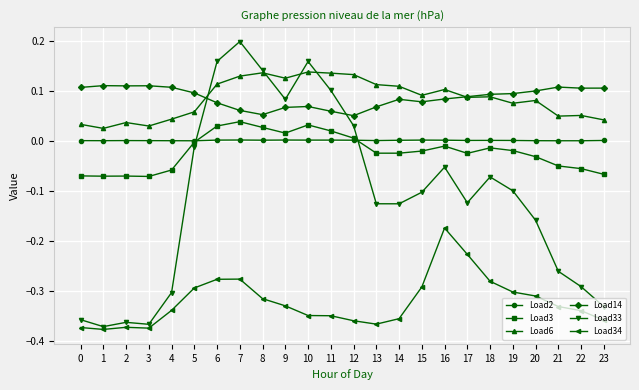

After their last crossing, which series has the higher values: Load14 or Load33?

Load14